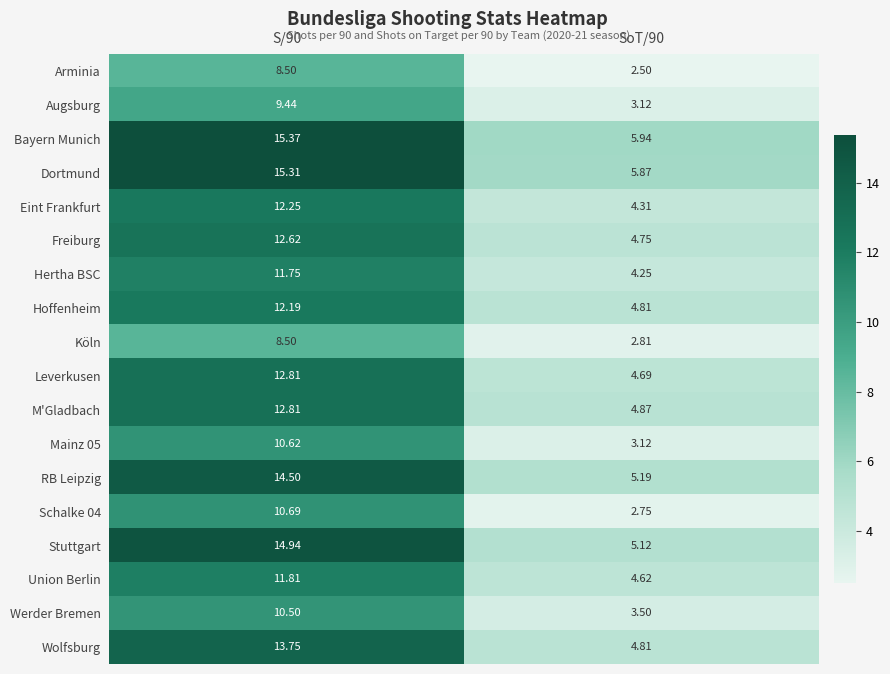

Which series has the largest total across all categories?

Bayern Munich